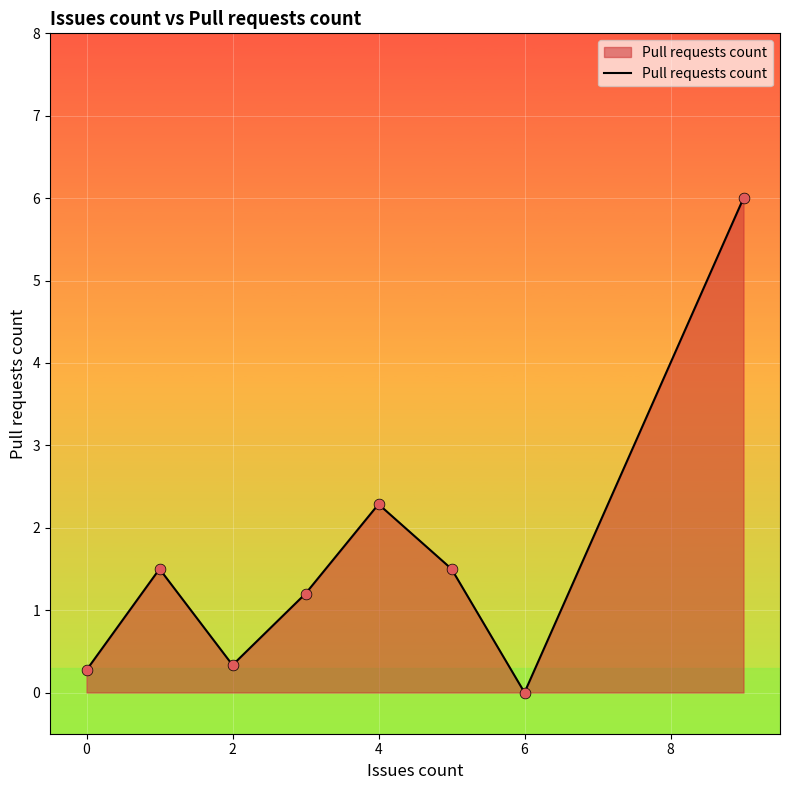

What is the maximum value shown in the chart?

6.0